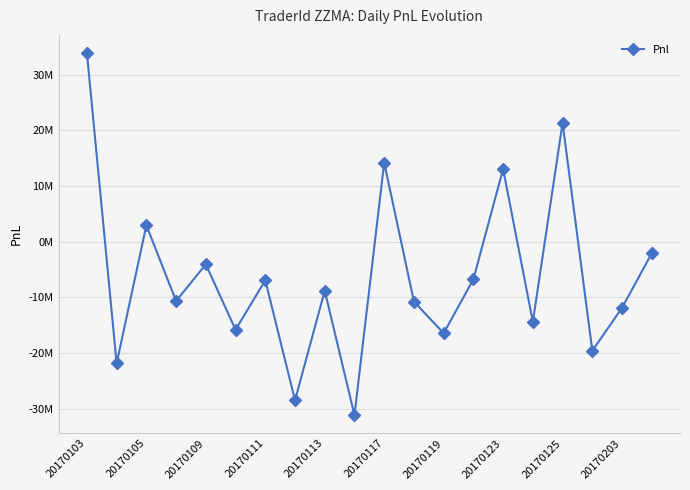

Does the chart have visible grid lines?

Yes